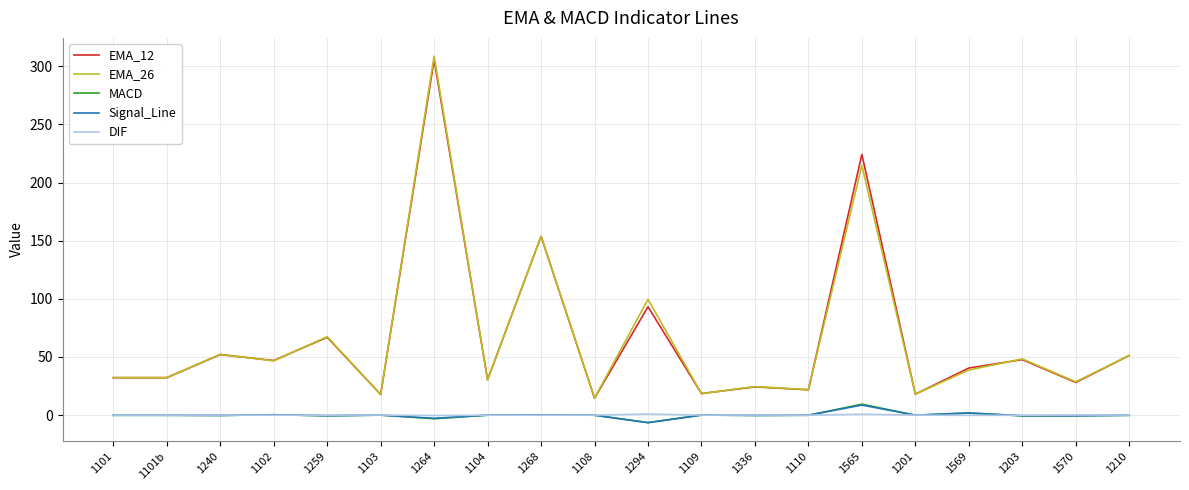

The Signal_Line series shows 0.0 at 1109. True or false?

True